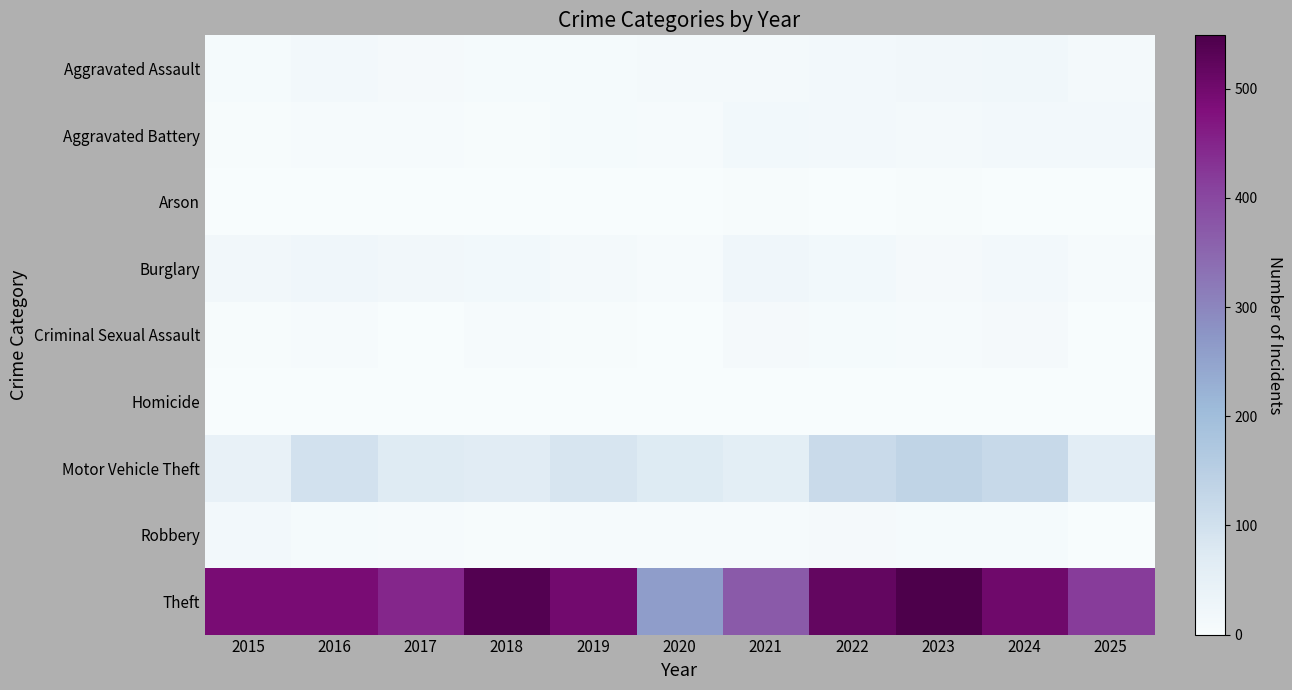

What is the greatest value displayed?

549